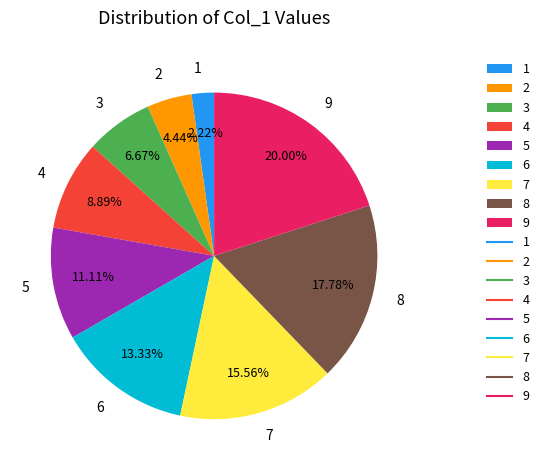

Between 5 and 3, which is larger?

5